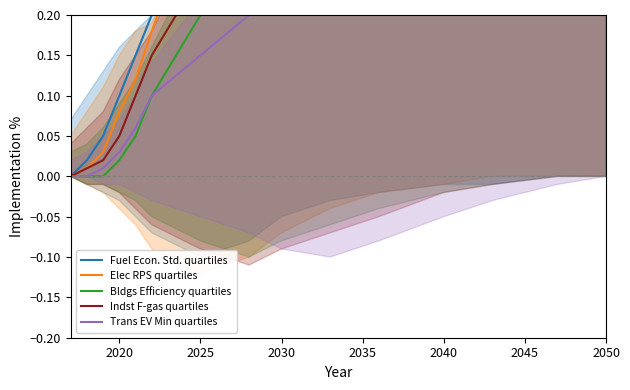

Rank the series at 2050 from lowest to highest value.

Fuel Econ. Std. quartiles, Elec RPS quartiles, Bldgs Efficiency quartiles, Indst F-gas quartiles, Trans EV Min quartiles